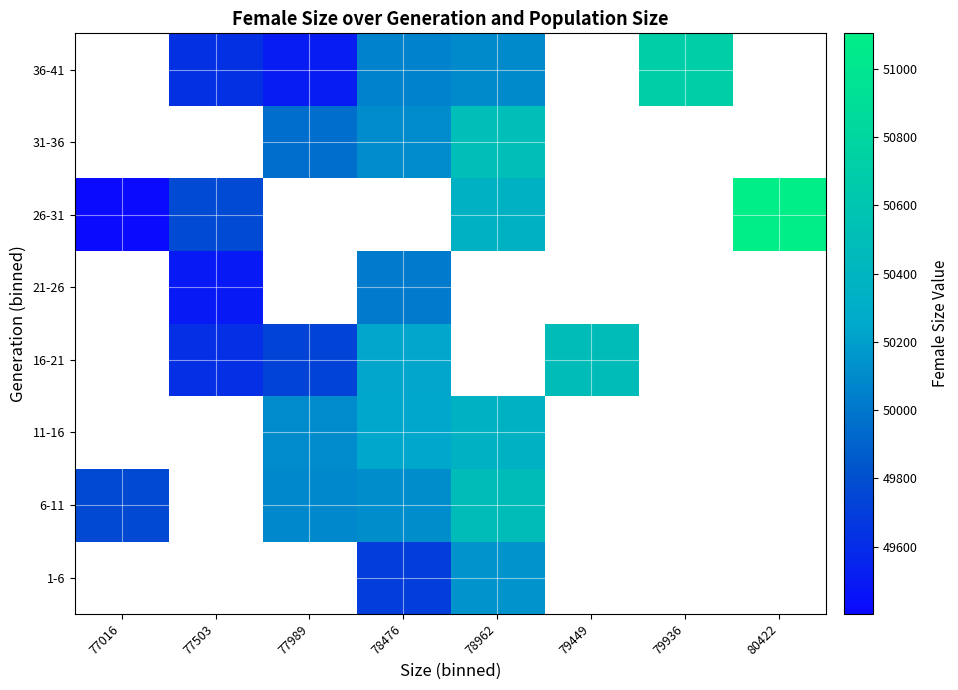

Count the number of categories in the chart.

8